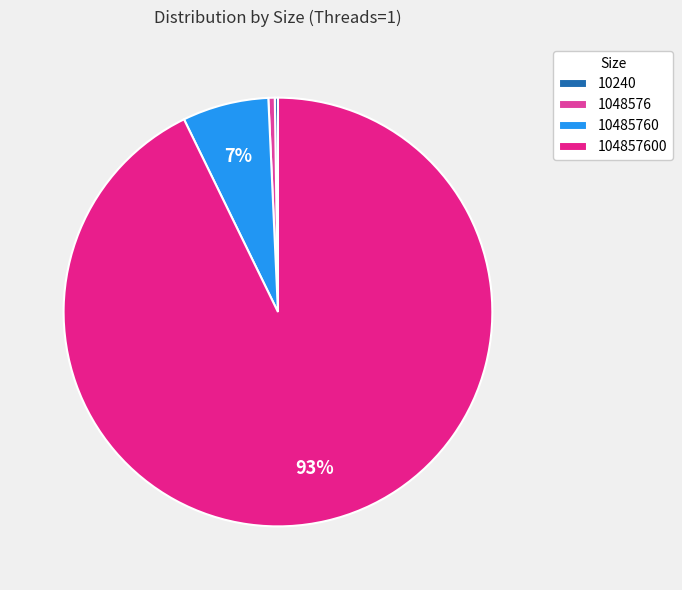

What is the largest slice in the pie chart?

104857600